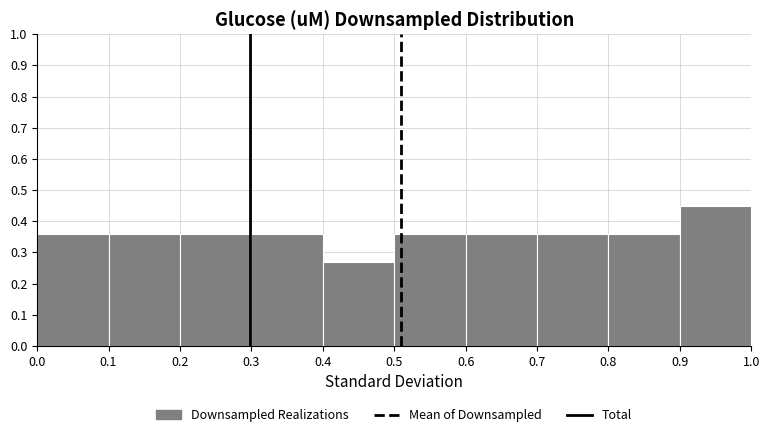

Reading left to right, list every bar in this chart as the range it spans on the x-axis followed by its height. The values are not printed on the chart, so give them approximately, as read against the axis.

0.0 to 0.1: 0.36
0.1 to 0.2: 0.36
0.2 to 0.3: 0.36
0.3 to 0.4: 0.36
0.4 to 0.5: 0.27
0.5 to 0.6: 0.36
0.6 to 0.7: 0.36
0.7 to 0.8: 0.36
0.8 to 0.9: 0.36
0.9 to 1.0: 0.45